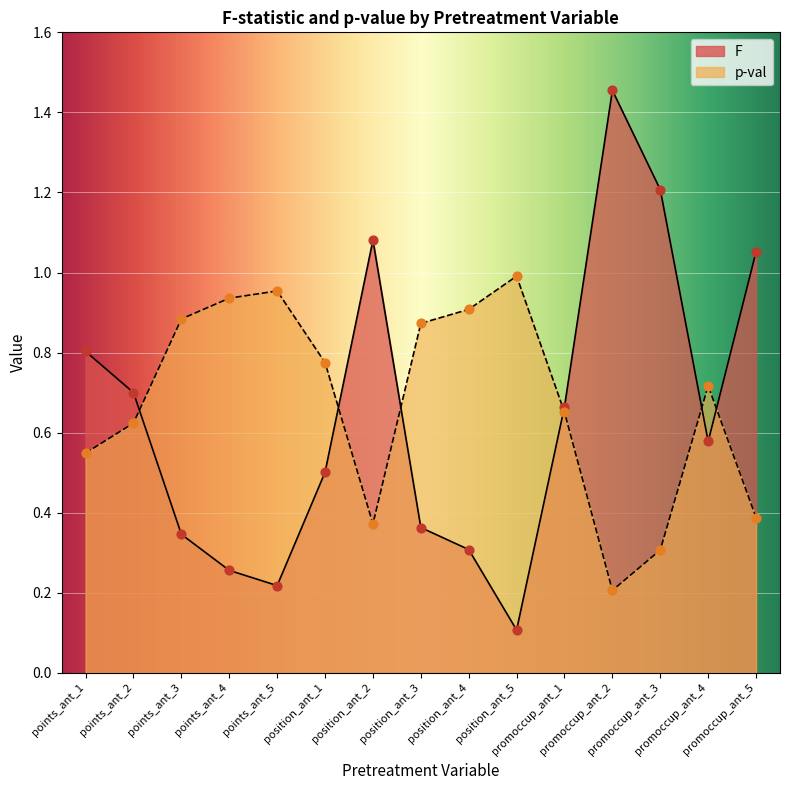

Which series contains the highest Y value?

F